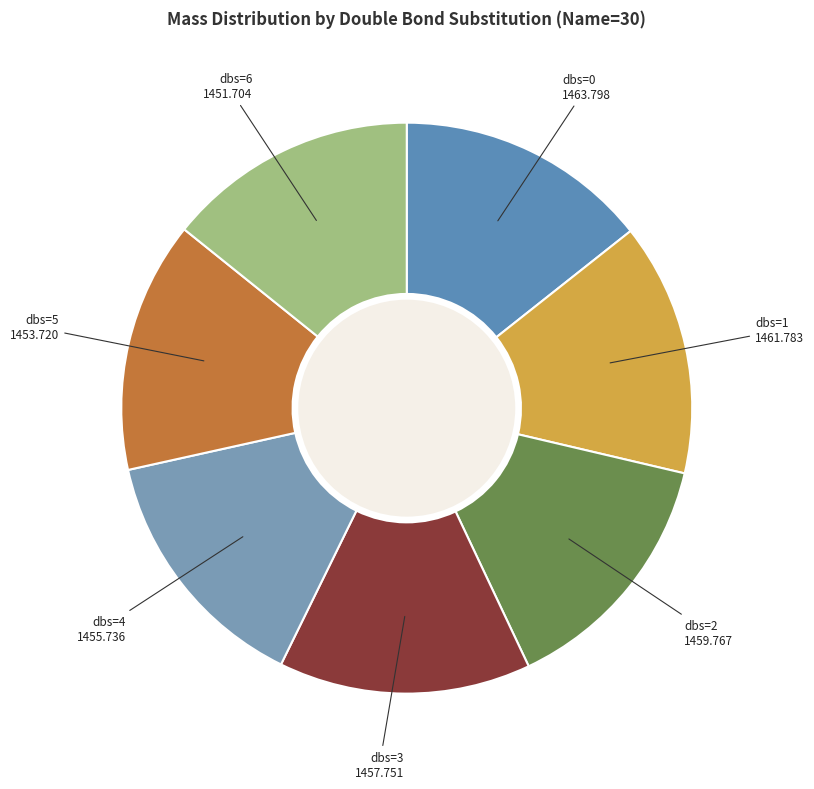

Does dbs=6 1451.704 represent more than half of the total?

No